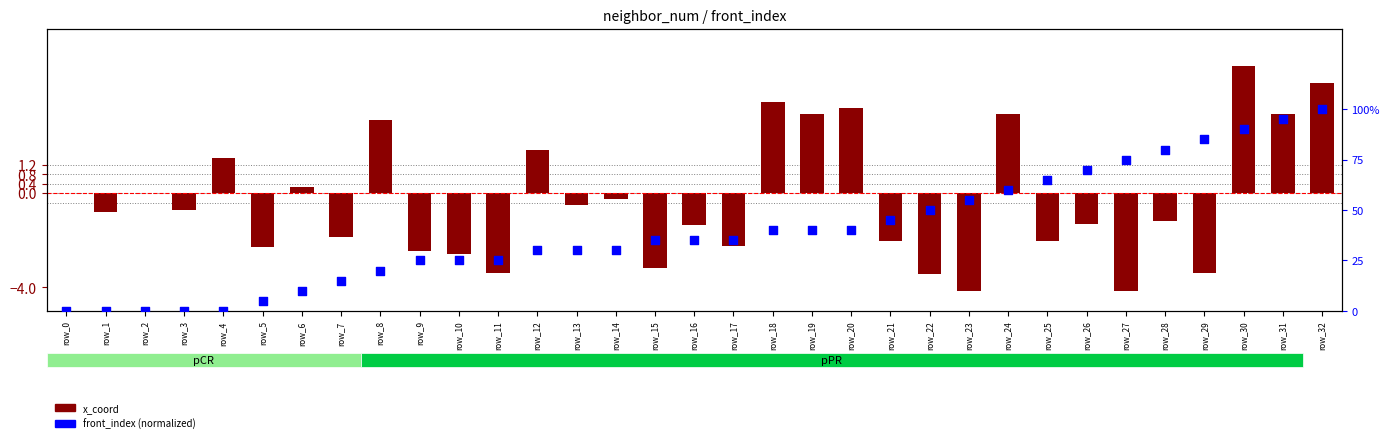

At which category is the sum across all series the highest?

row_30